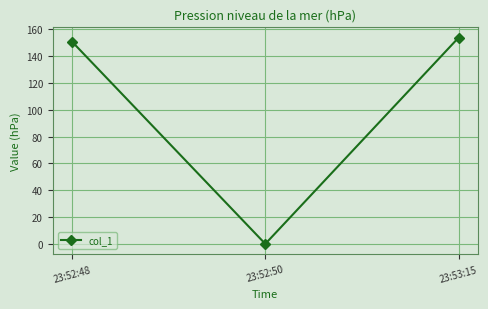

The value at 23:52:50 is -57.4. True or false?

False